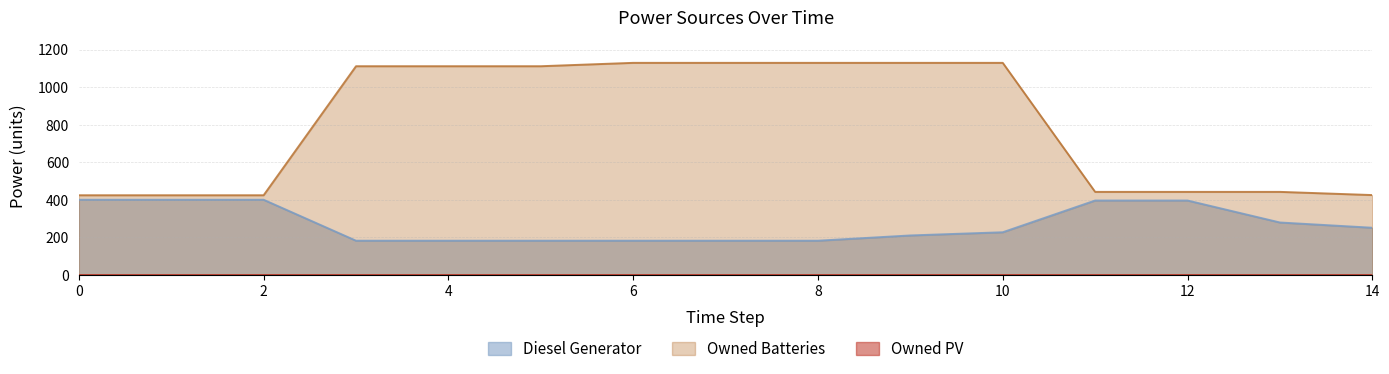

Reading left to right, what are all the values shown in this chart?

Diesel Generator: 400	400	400	182	182	182	182	182	182	210	227	396	396	279	251
Owned Batteries: 424	424	424	1111	1111	1111	1129	1129	1129	1129	1129	442	442	442	425